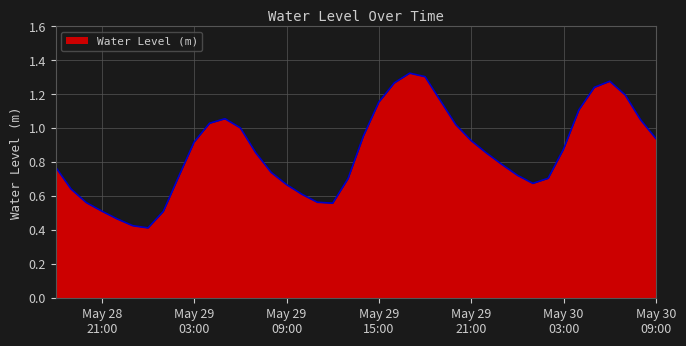

Rank the categories by value from highest to lowest.

2024-05-29 17:00:00, 2024-05-29 18:00:00, 2024-05-30 06:00:00, 2024-05-29 16:00:00, 2024-05-30 05:00:00, 2024-05-30 07:00:00, 2024-05-29 19:00:00, 2024-05-29 15:00:00, 2024-05-30 04:00:00, 2024-05-29 05:00:00, 2024-05-30 08:00:00, 2024-05-29 04:00:00, 2024-05-29 20:00:00, 2024-05-29 06:00:00, 2024-05-29 14:00:00, 2024-05-30 09:00:00, 2024-05-29 21:00:00, 2024-05-29 03:00:00, 2024-05-30 03:00:00, 2024-05-29 07:00:00, 2024-05-29 22:00:00, 2024-05-29 23:00:00, 2024-05-28 18:00:00, 2024-05-29 08:00:00, 2024-05-30 00:00:00, 2024-05-29 02:00:00, 2024-05-30 02:00:00, 2024-05-29 13:00:00, 2024-05-30 01:00:00, 2024-05-29 09:00:00, 2024-05-28 19:00:00, 2024-05-29 10:00:00, 2024-05-29 11:00:00, 2024-05-28 20:00:00, 2024-05-29 12:00:00, 2024-05-28 21:00:00, 2024-05-29 01:00:00, 2024-05-28 22:00:00, 2024-05-28 23:00:00, 2024-05-29 00:00:00